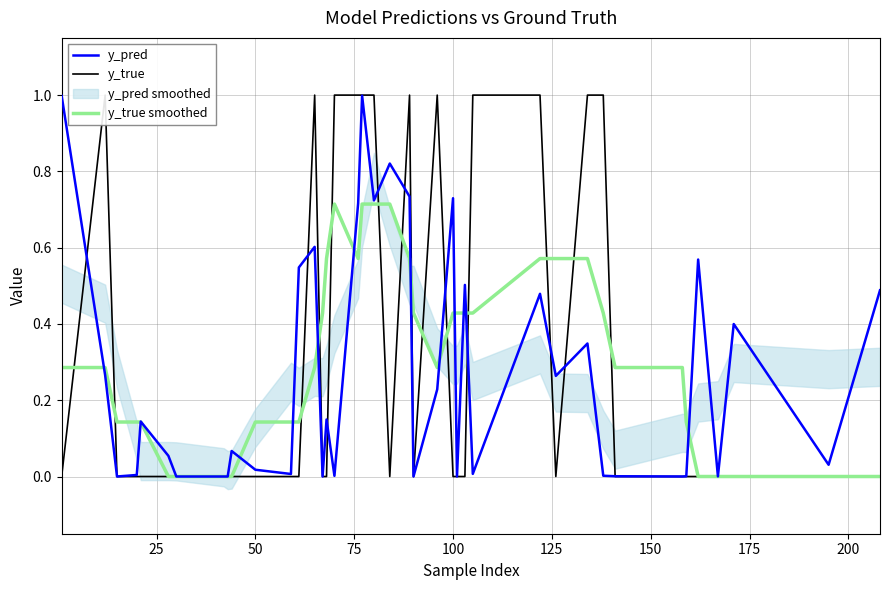

Rank the series by their maximum value, from lowest to highest.

y_true smoothed, y_pred, y_true